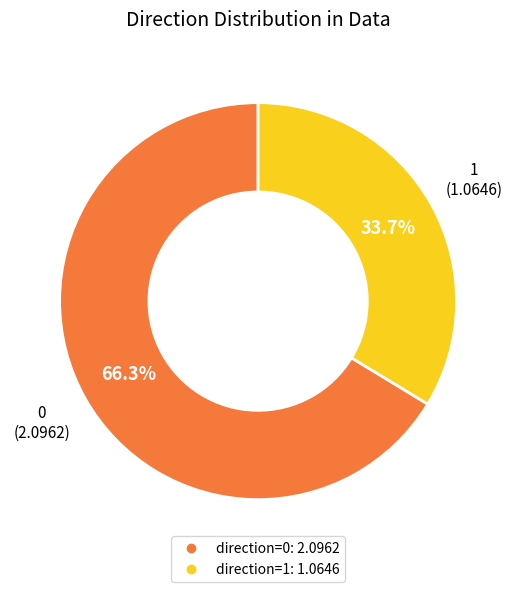

Does any single category account for the majority?

Yes